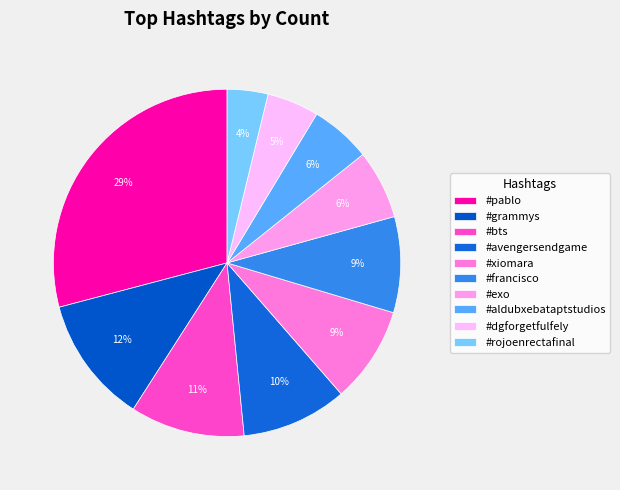

What percentage do #xiomara and #bts together represent?

19.6%